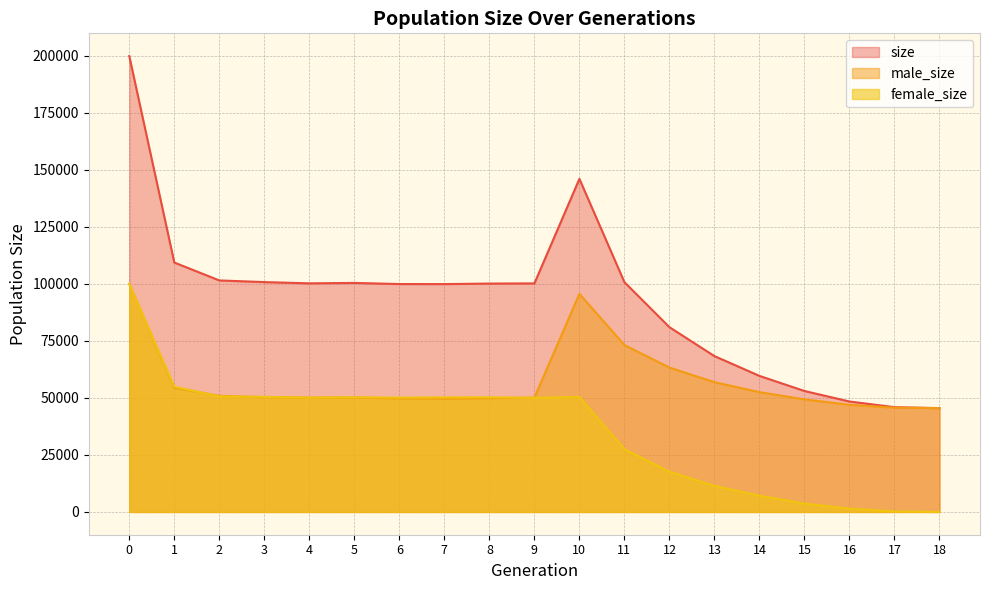

What is the difference between the second highest and second lowest values in the female_size series?

54663